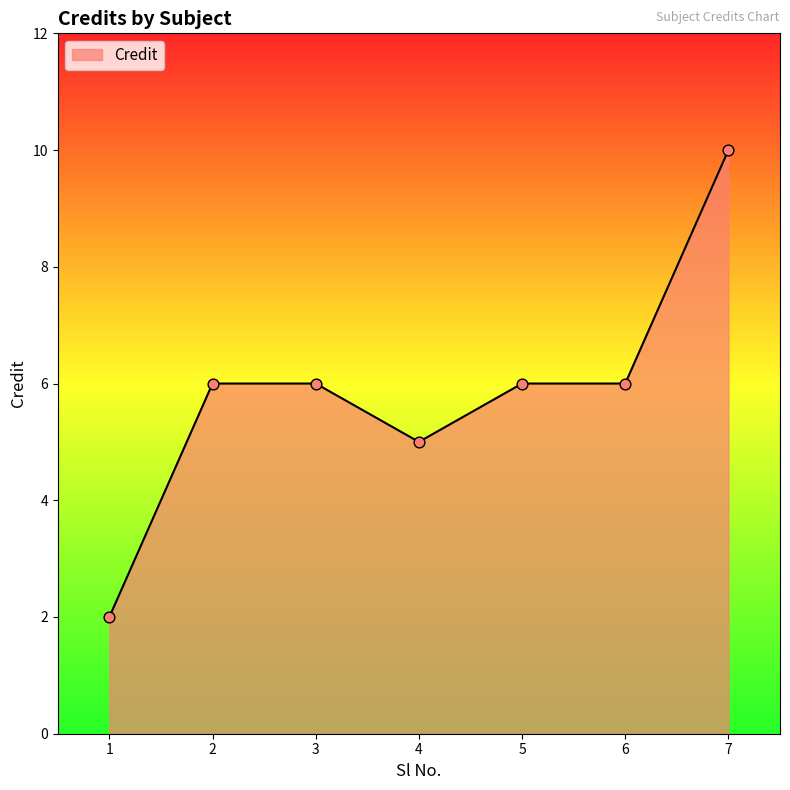

Approximately how many times larger is the value at 1 compared to 6?

0.3